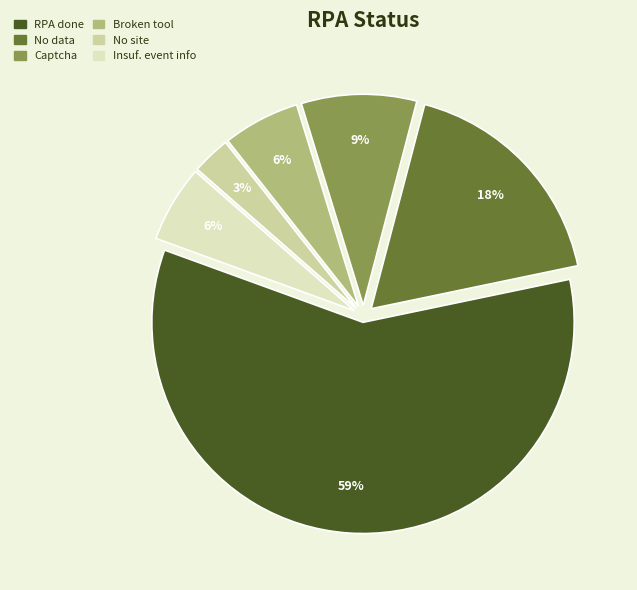

Is there any slice that represents more than half of the pie?

Yes